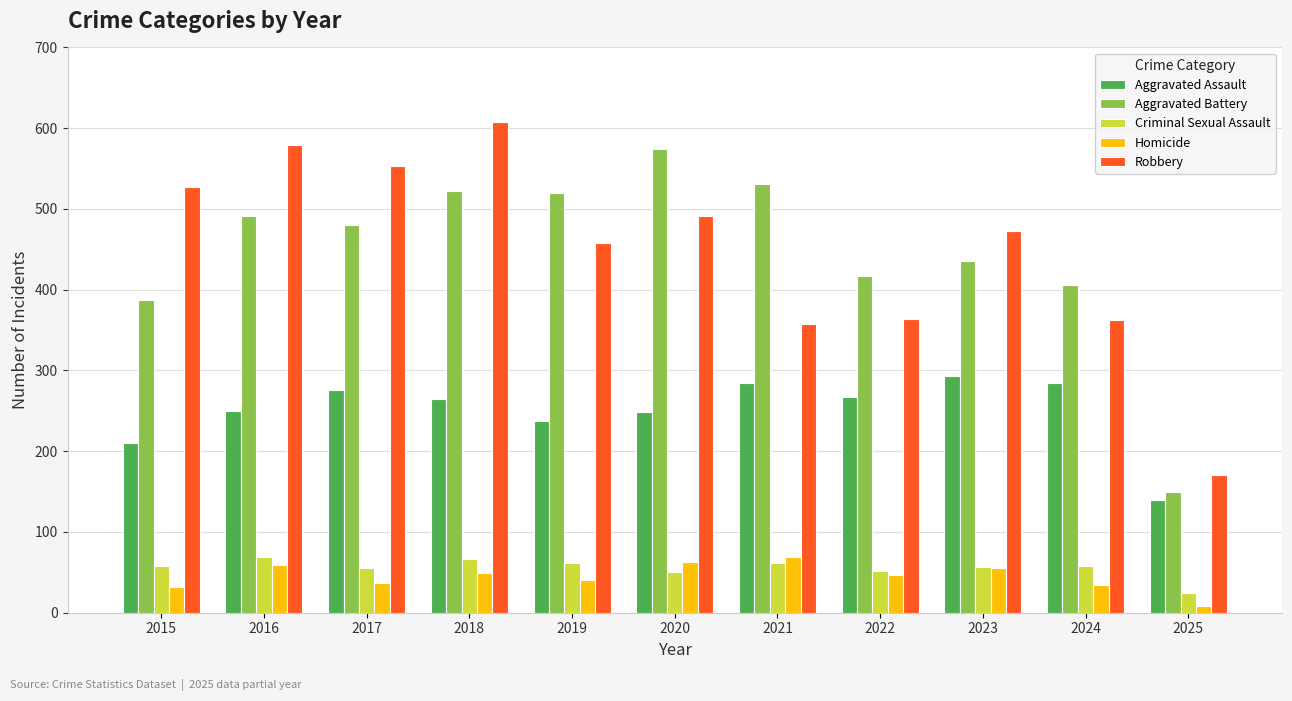

At which label is Aggravated Assault closest to 216?

2015